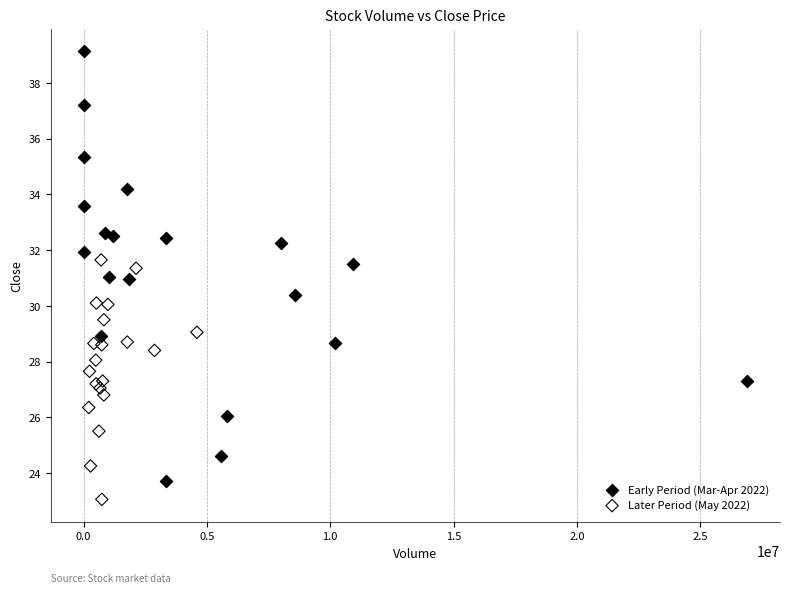

Which series has the largest Y range (max minus min)?

Early Period (Mar-Apr 2022)